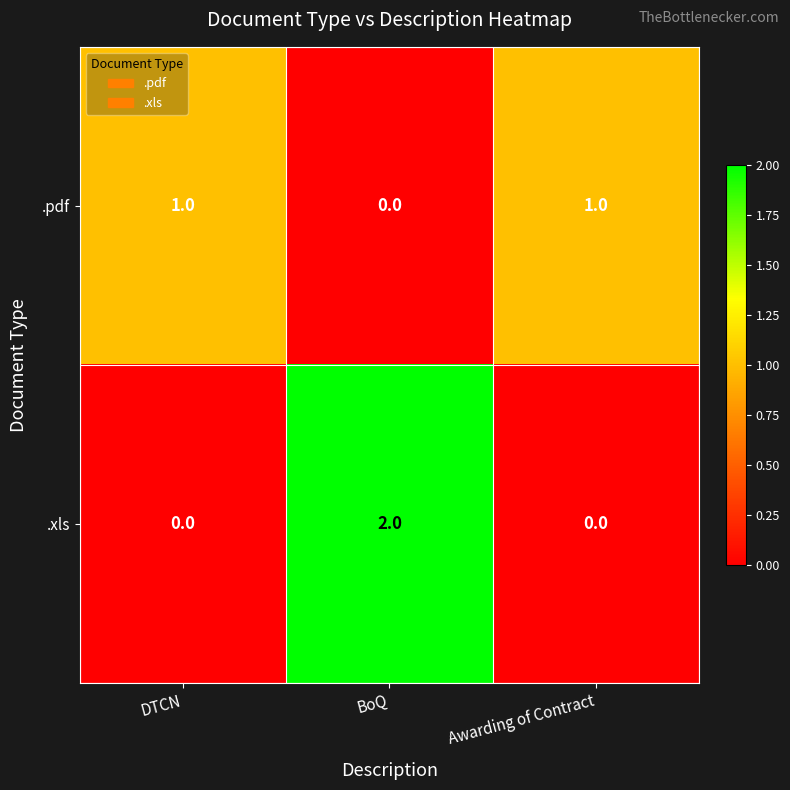

What is the maximum value shown in the chart?

2